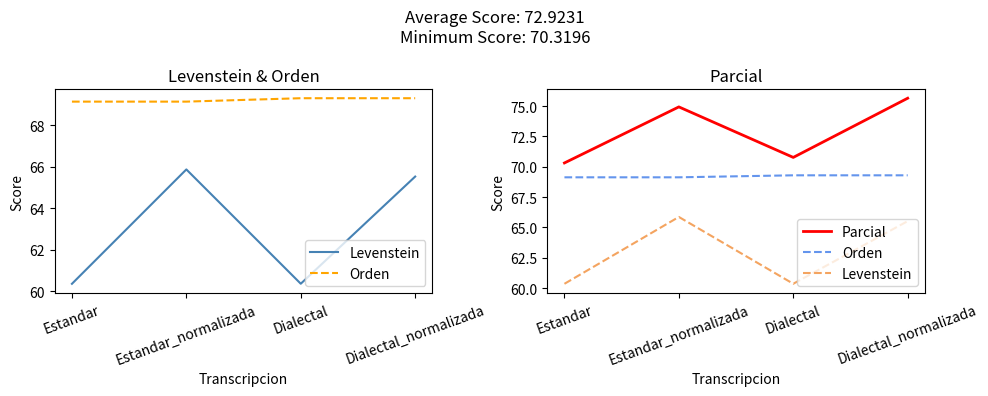

Rank the series by their average value, from lowest to highest.

Levenstein, Orden, Parcial